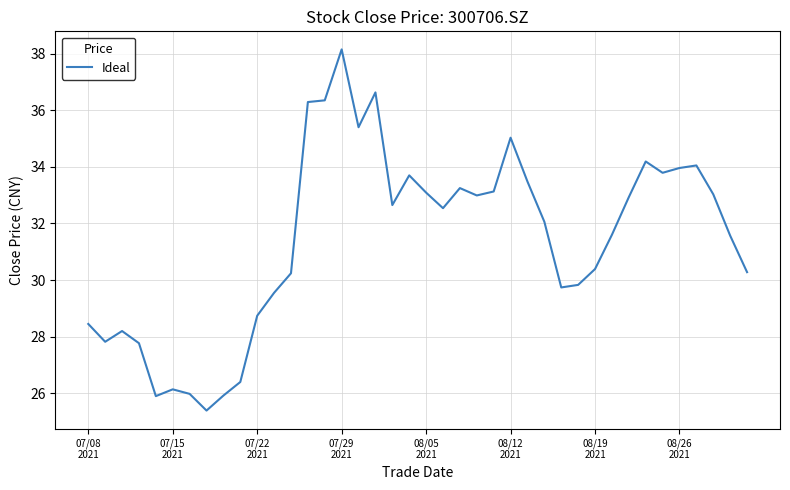

How many lines are shown in the chart?

1